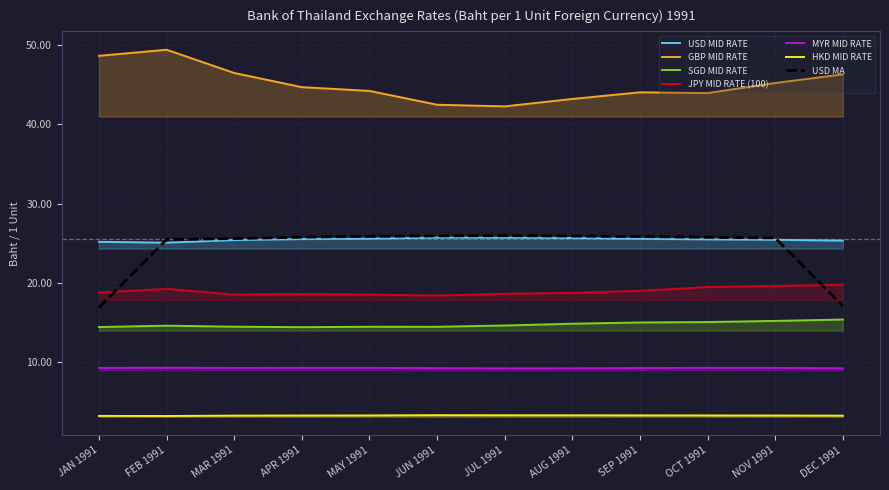

True or false: JPY MID RATE (100) and USD MID RATE intersect in this chart.

False